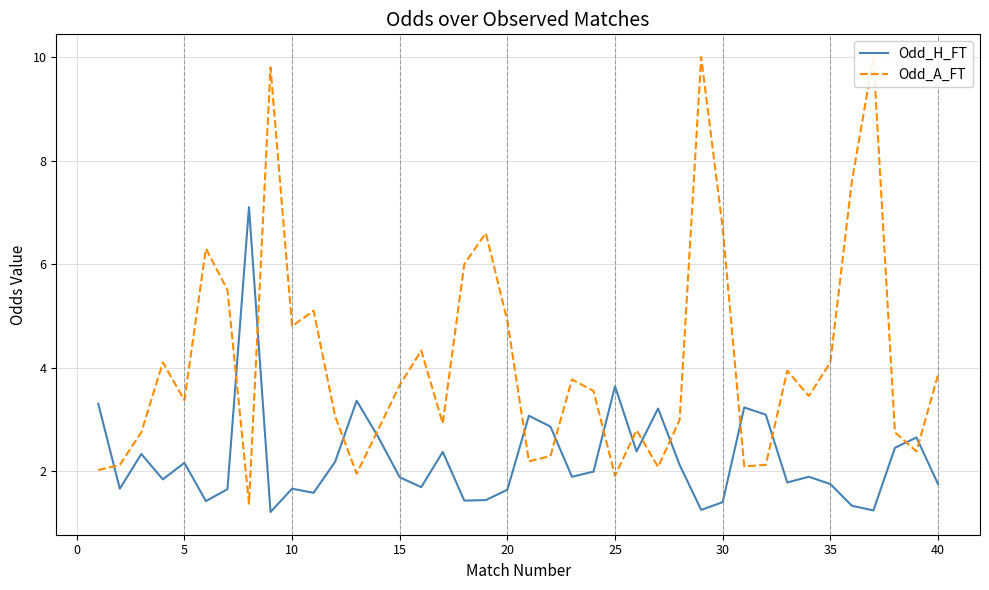

Where is Odd_H_FT nearest to the value 4?

25